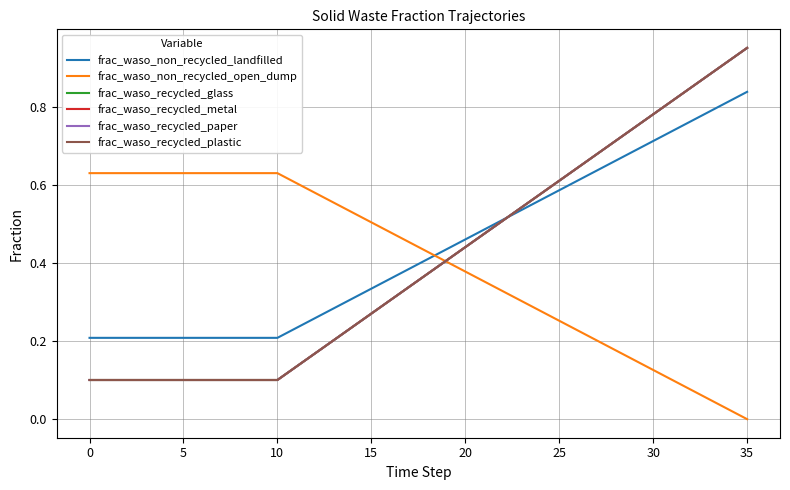

Which series has the largest total across all categories?

frac_waso_non_recycled_landfilled